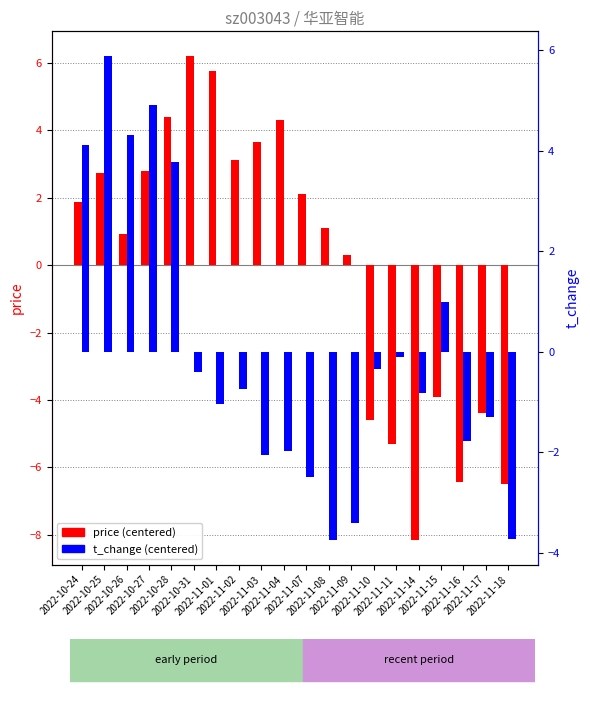

How many values in the t_change (centered) series are below 0?

14